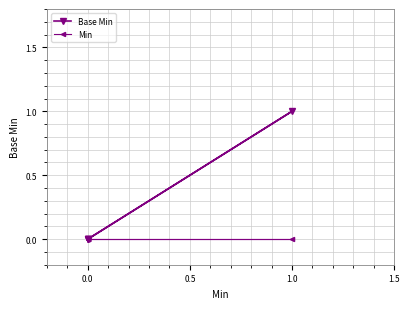

What is the total value across all series at 1.0?

1